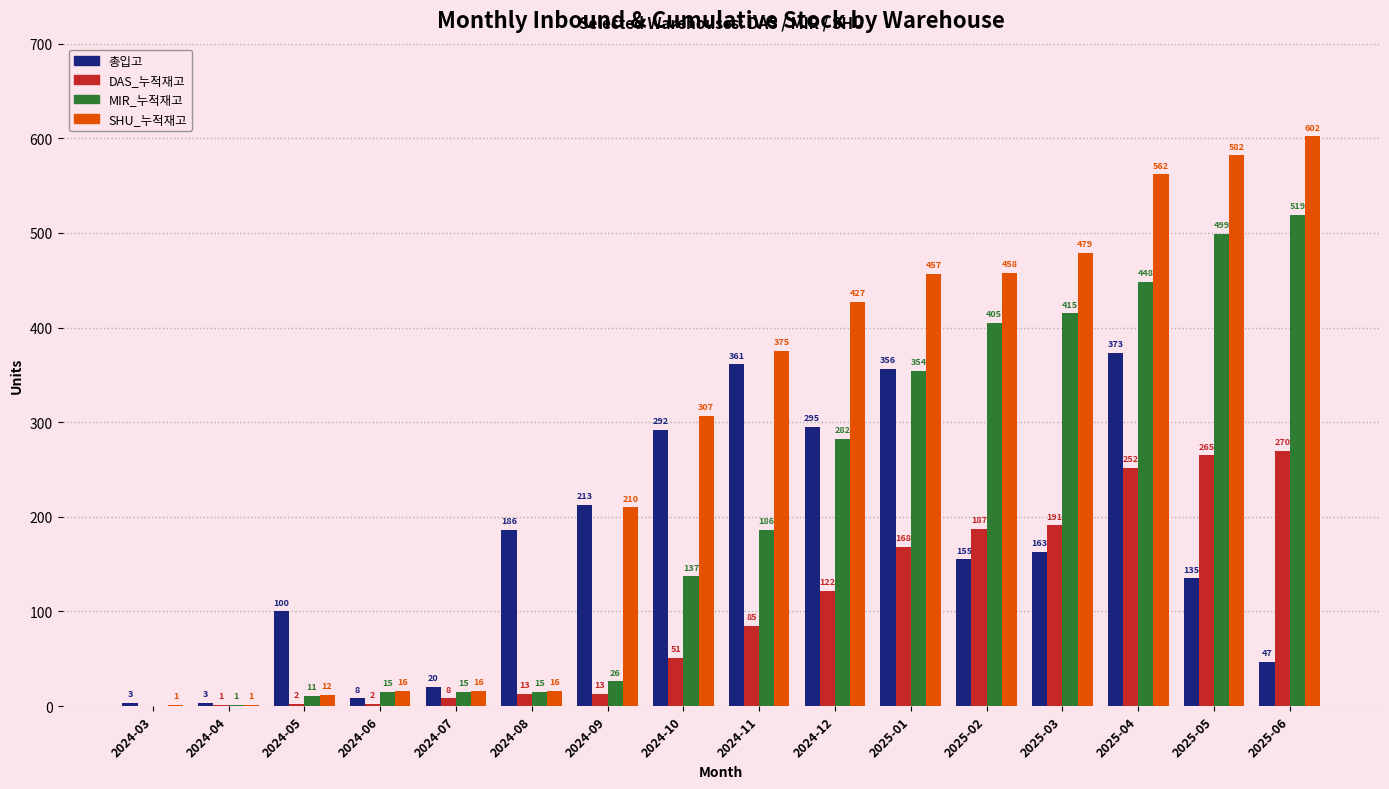

What are all the series names shown in the legend?

총입고, DAS_누적재고, MIR_누적재고, SHU_누적재고